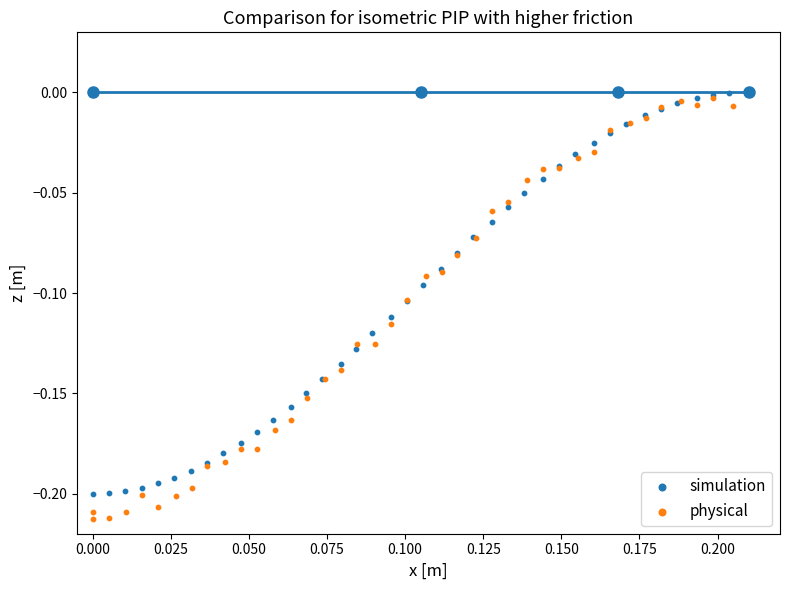

Which series has the largest Y range (max minus min)?

physical